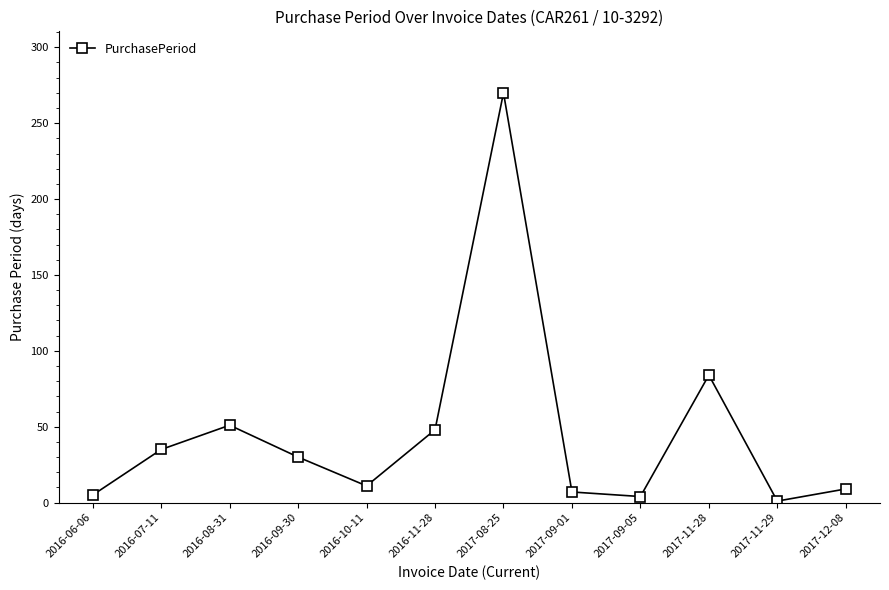

How many series are shown in this chart?

1